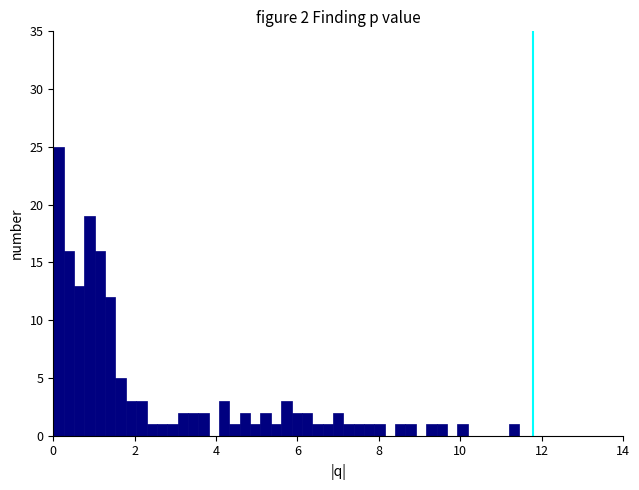

Read against the x-axis, roughly where is the centre of the tallest bar?

0.2